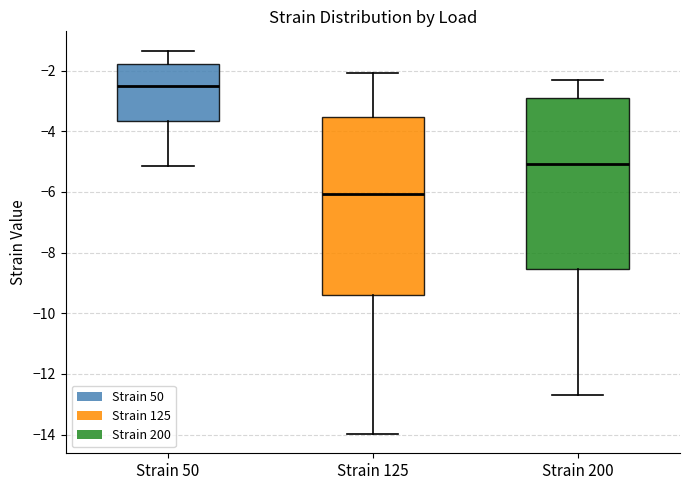

Reading left to right, read every box against the y-axis: the position of its median line, the range the box covers, and the ends of its whiskers. The values are not printed on the chart, so give them approximately, as read against the axis.

Strain 50: median -2.4, box -3.6 to -1.8, whiskers -5.2 to -1.4
Strain 125: median -6.0, box -9.4 to -3.6, whiskers -14.0 to -2.0
Strain 200: median -5.0, box -8.6 to -2.8, whiskers -12.8 to -2.2